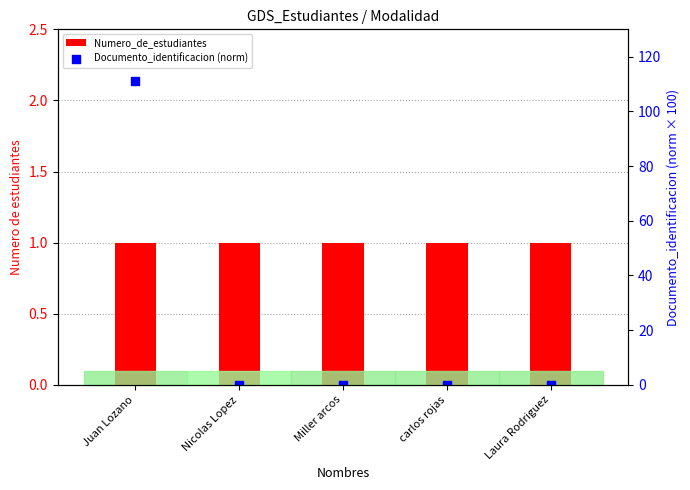

At which category is the sum across all series the highest?

Juan Lozano